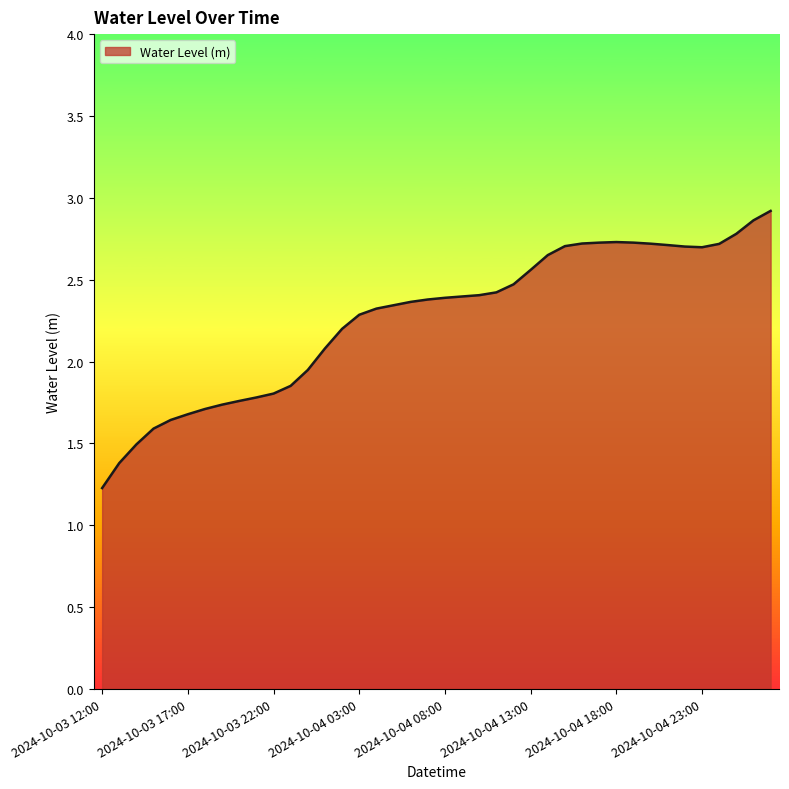

What is the greatest value displayed?

2.9